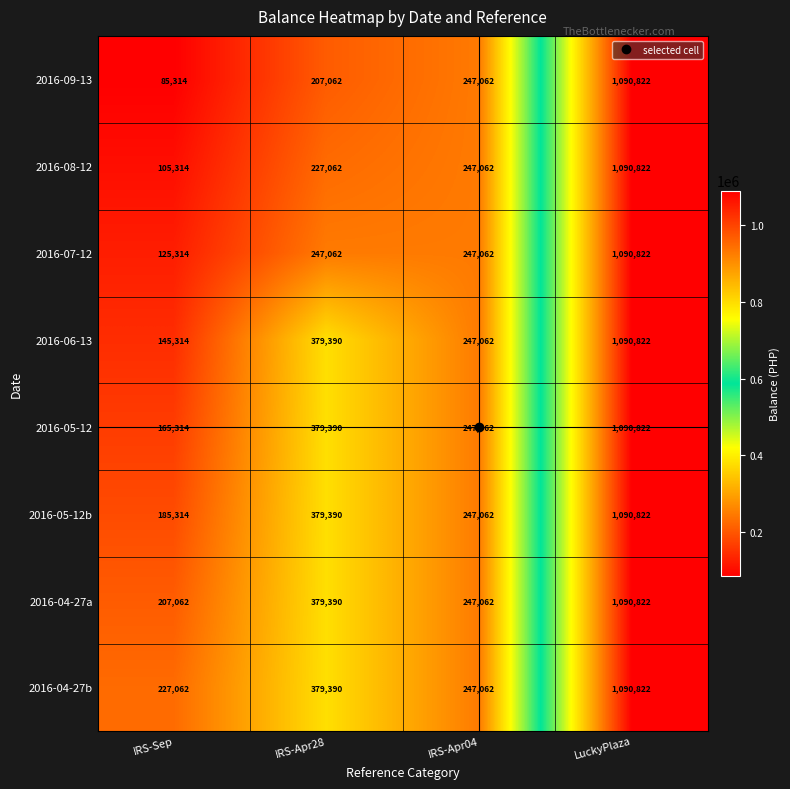

Count the number of data series in this chart.

8